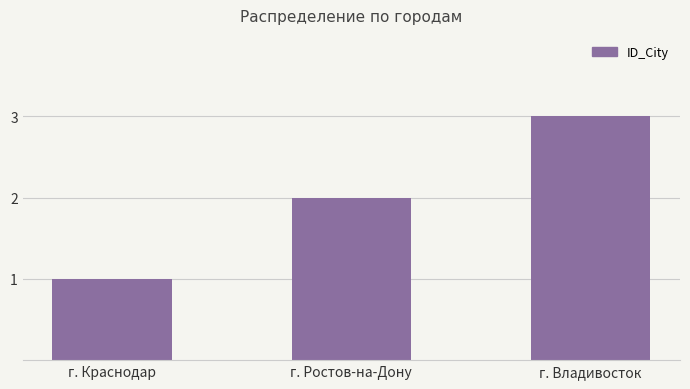

How many values are below 2?

1